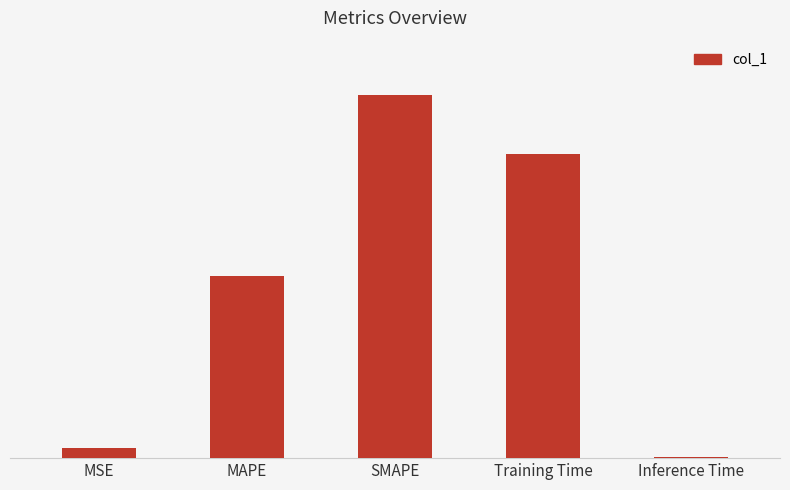

What is the difference between the second highest and second lowest values?

1.6